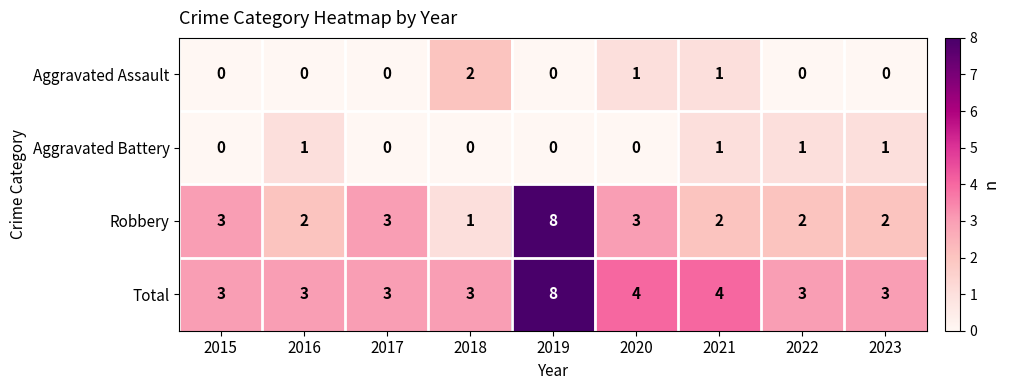

At which label does Total reach its peak?

2019